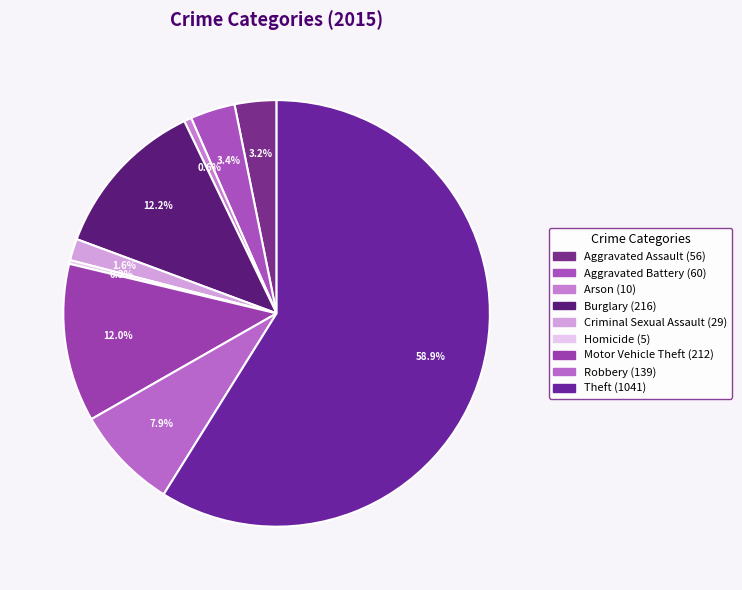

True or false: Burglary accounts for 1% of the total.

False